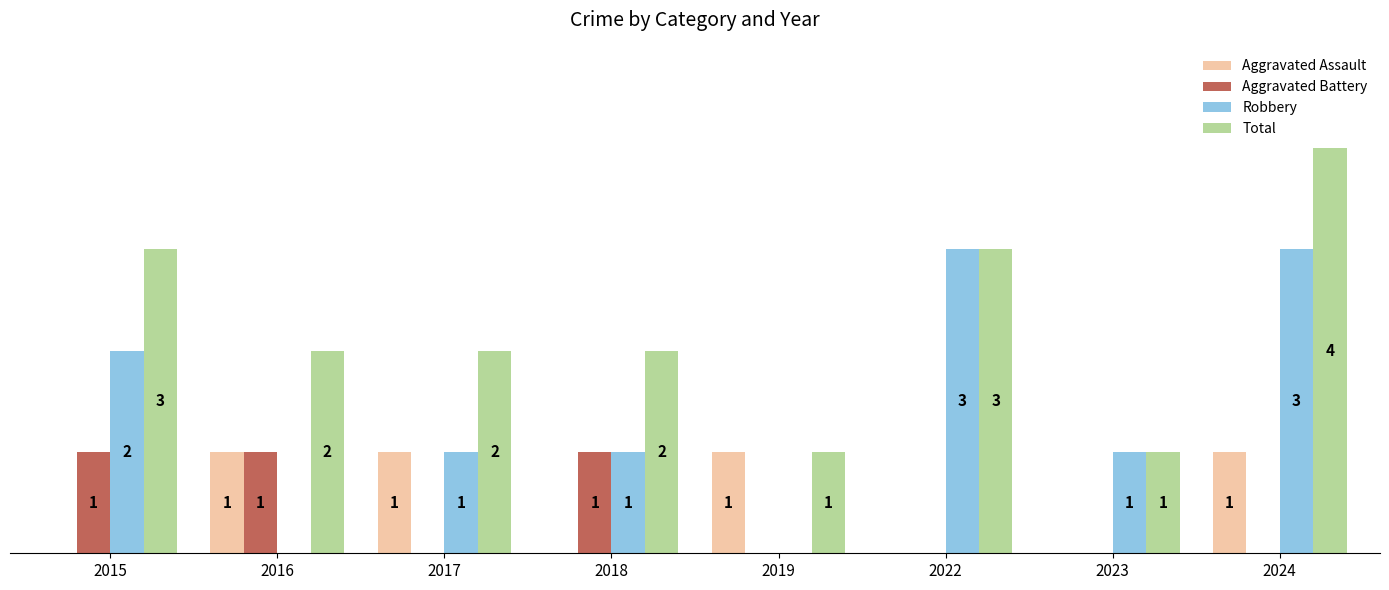

Which series has the largest total across all categories?

Total